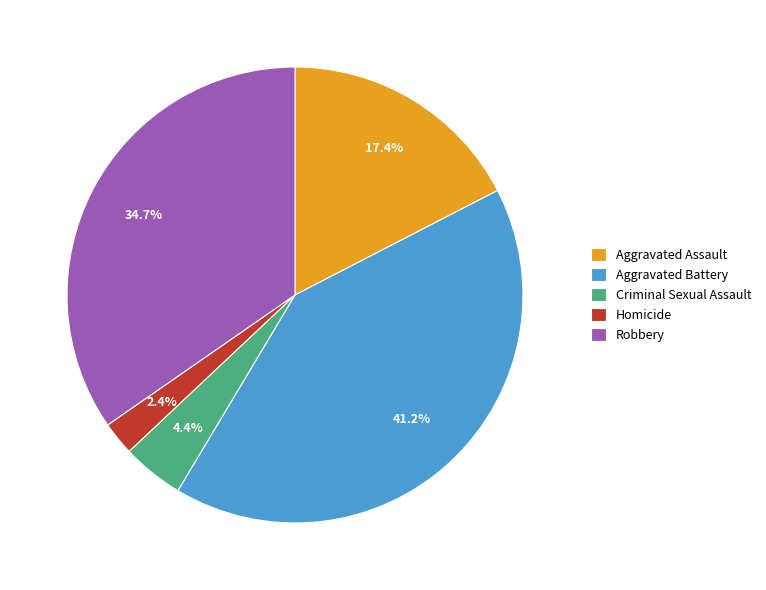

What percentage is the Aggravated Battery slice, to the nearest percent?

41%